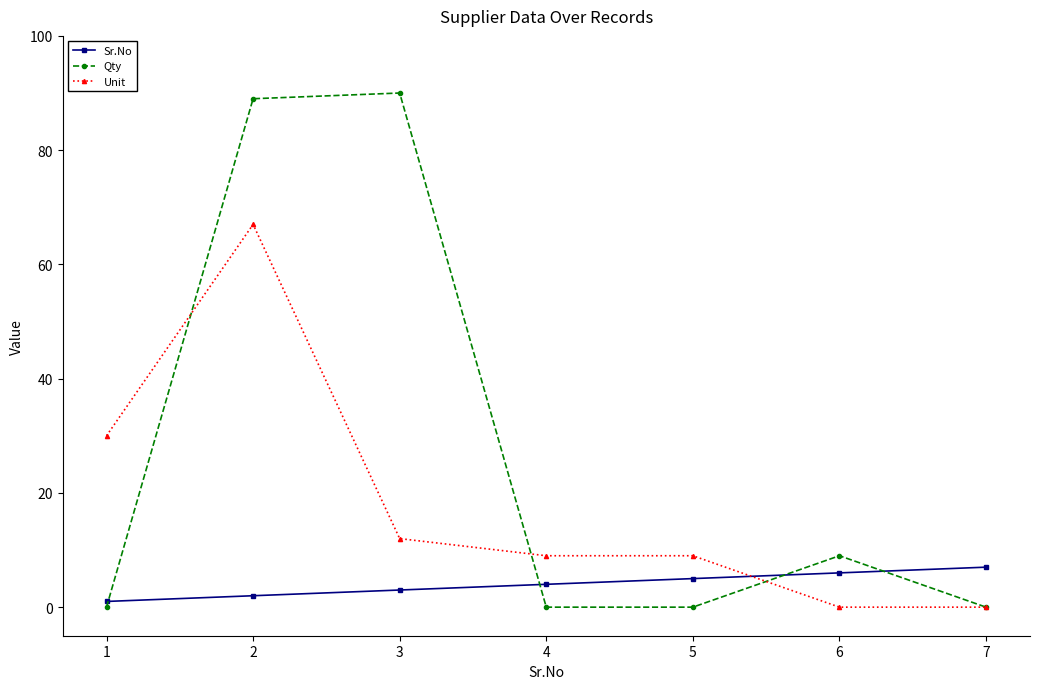

List the series in order of their overall mean, lowest first.

Sr.No, Unit, Qty